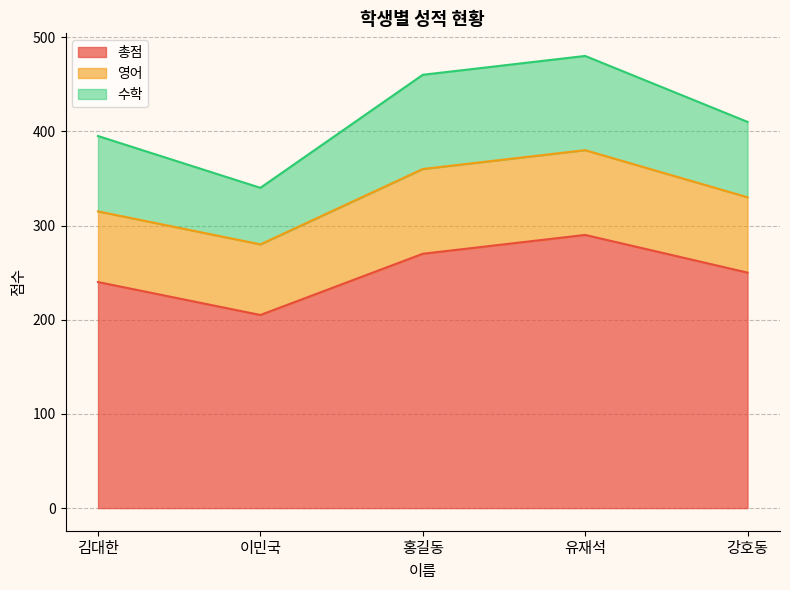

Count the 수학 values in the range 395 to 460.

3